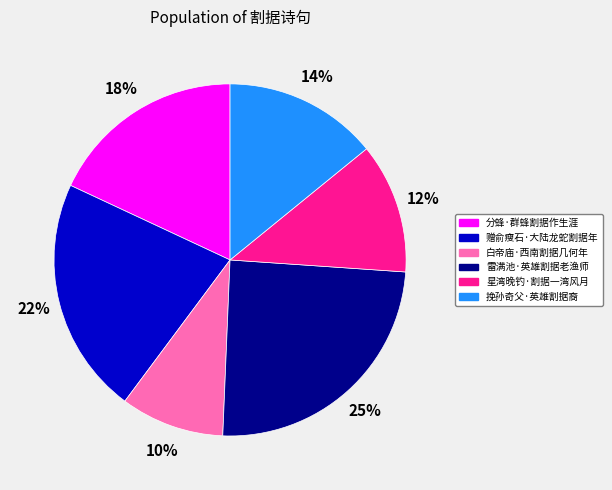

Which category has the biggest portion of the pie?

雷满池·英雄割据老渔师